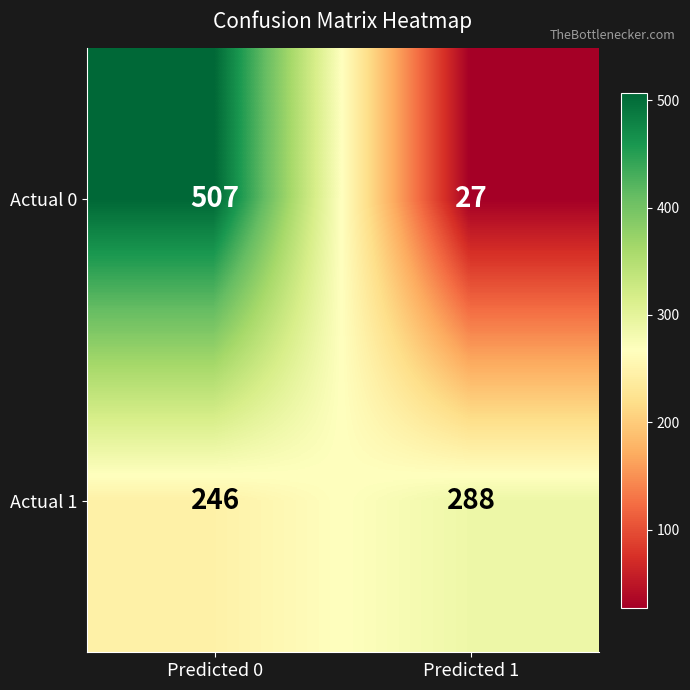

Reading left to right, transcribe all the data shown in this chart.

Actual 0: Predicted 0=507	Predicted 1=27
Actual 1: Predicted 0=246	Predicted 1=288